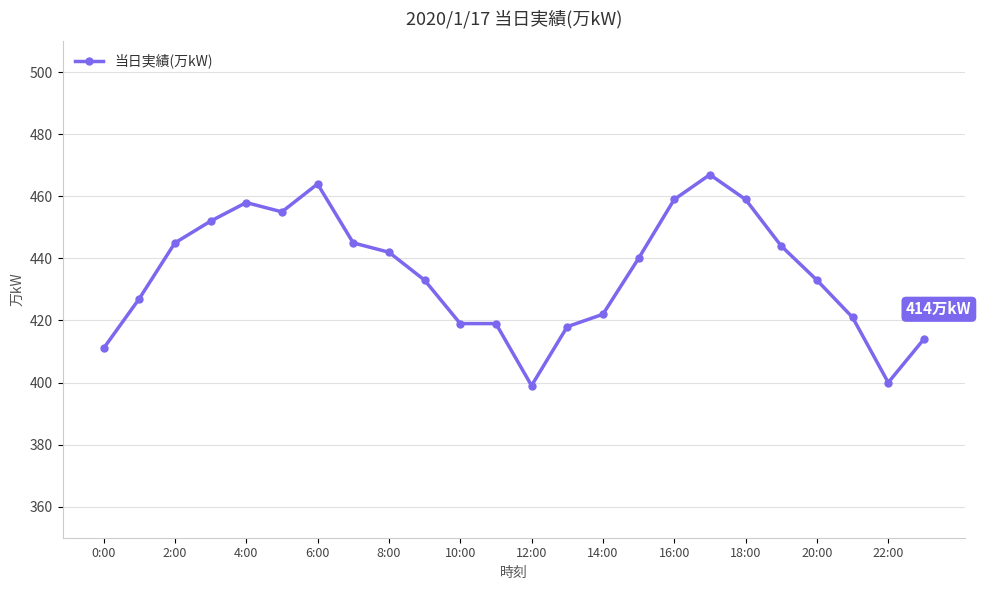

What is the greatest value displayed?

467